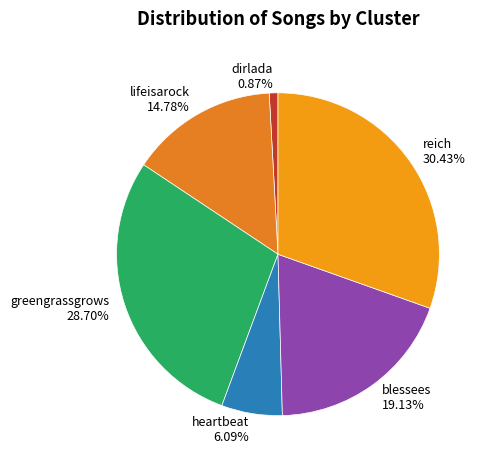

Which category has the smallest portion of the pie?

dirlada